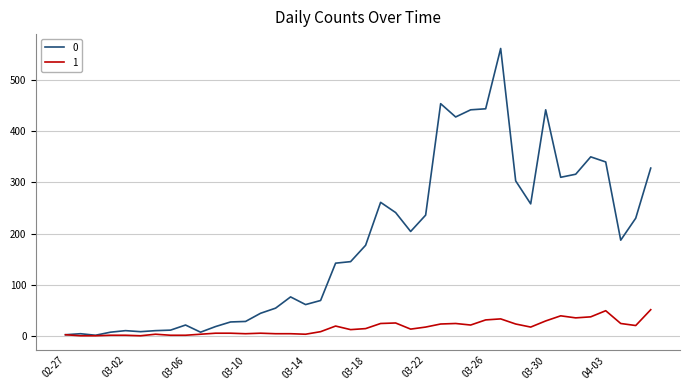

What is the greatest value displayed?

562